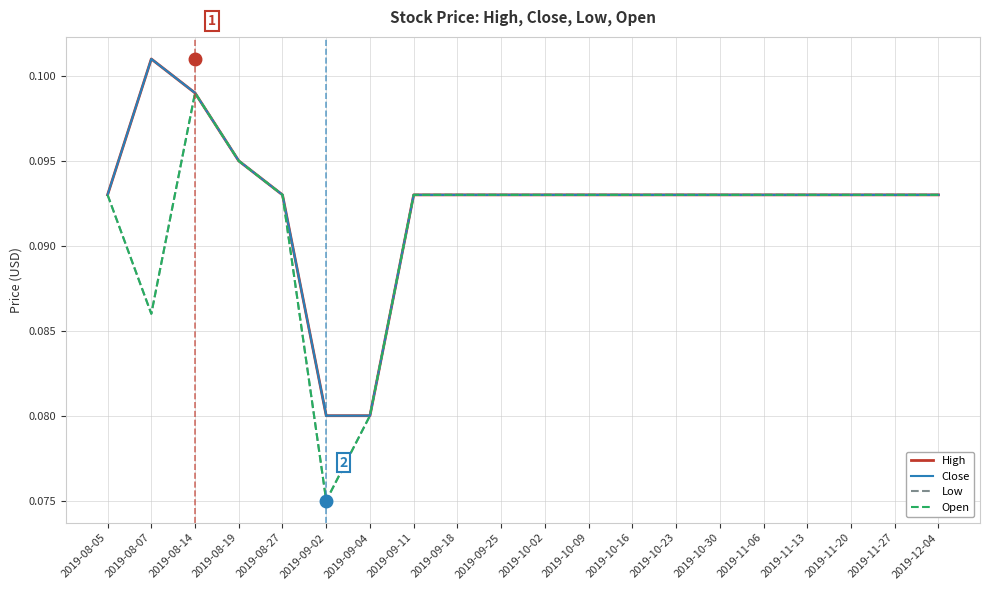

Does the chart display data point markers on the line(s)?

No